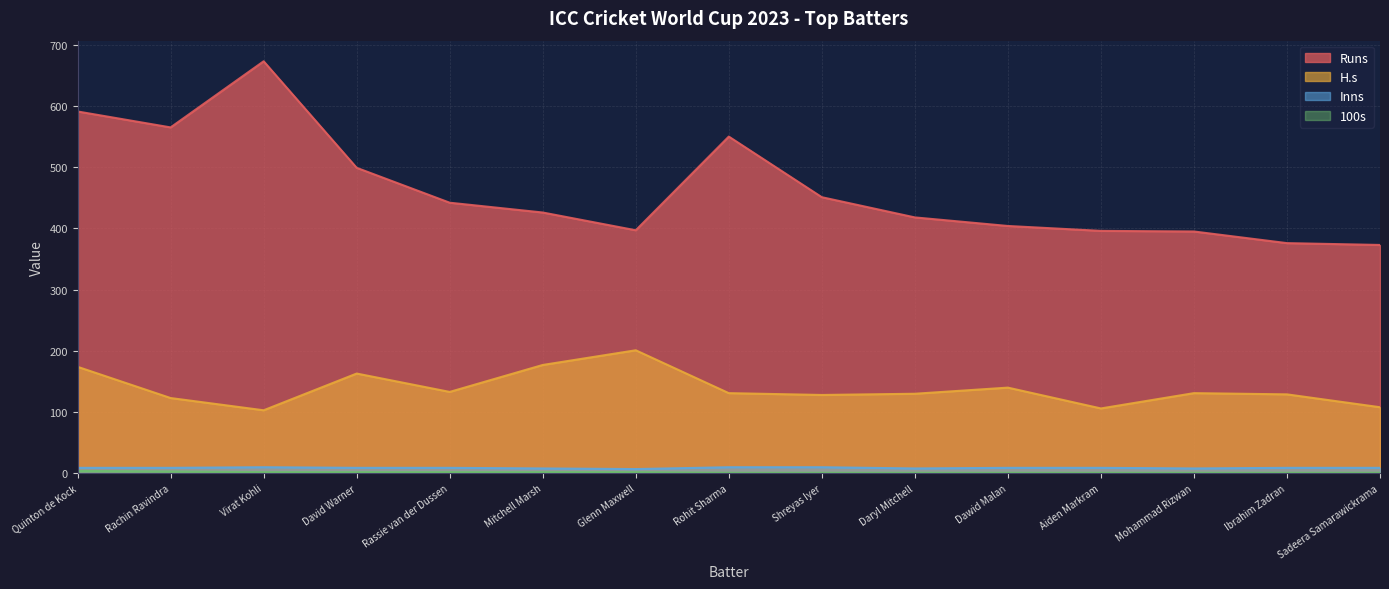

What position from the left is Virat Kohli?

3